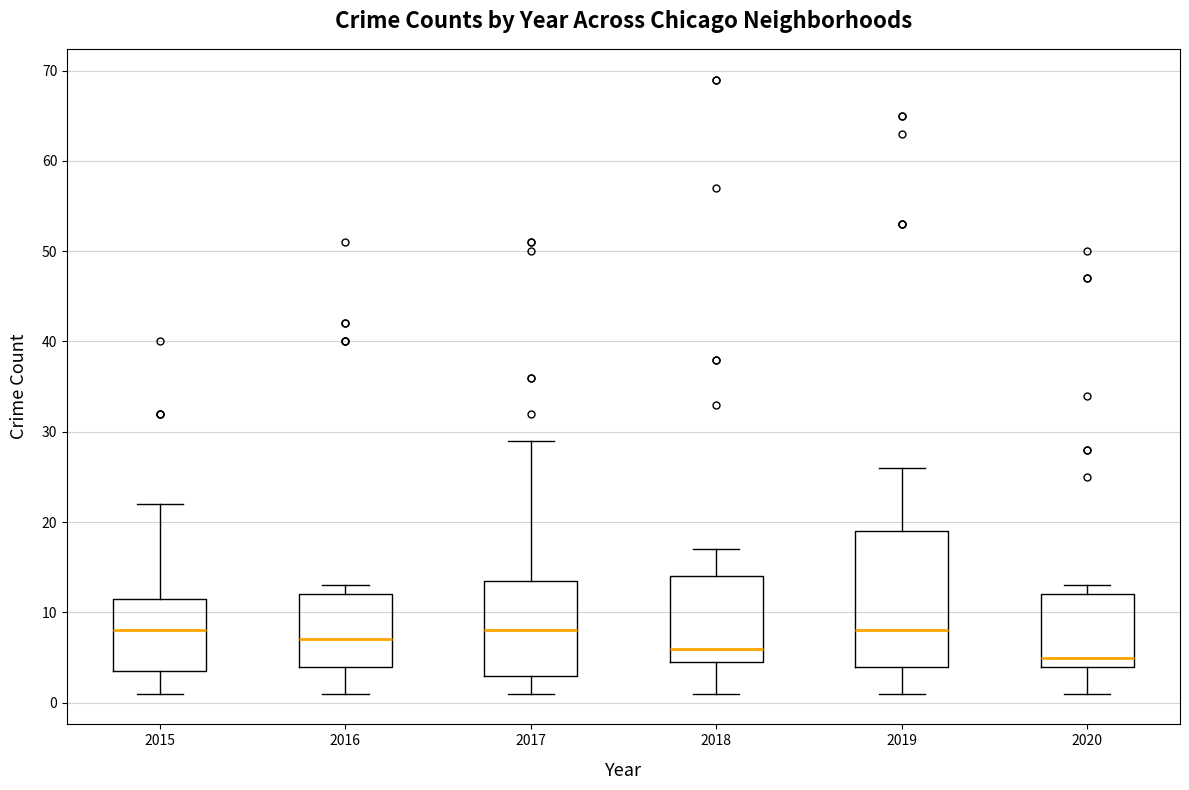

Comparing the boxes themselves (not the whiskers), which one is the tallest?

2019